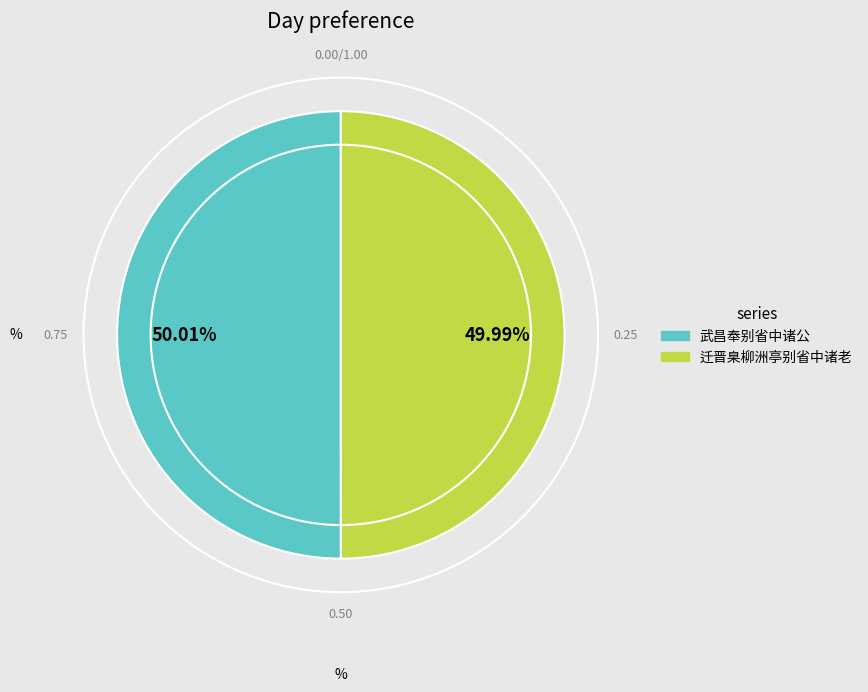

To the nearest percent, what portion does 武昌奉别省中诸公 represent?

50%